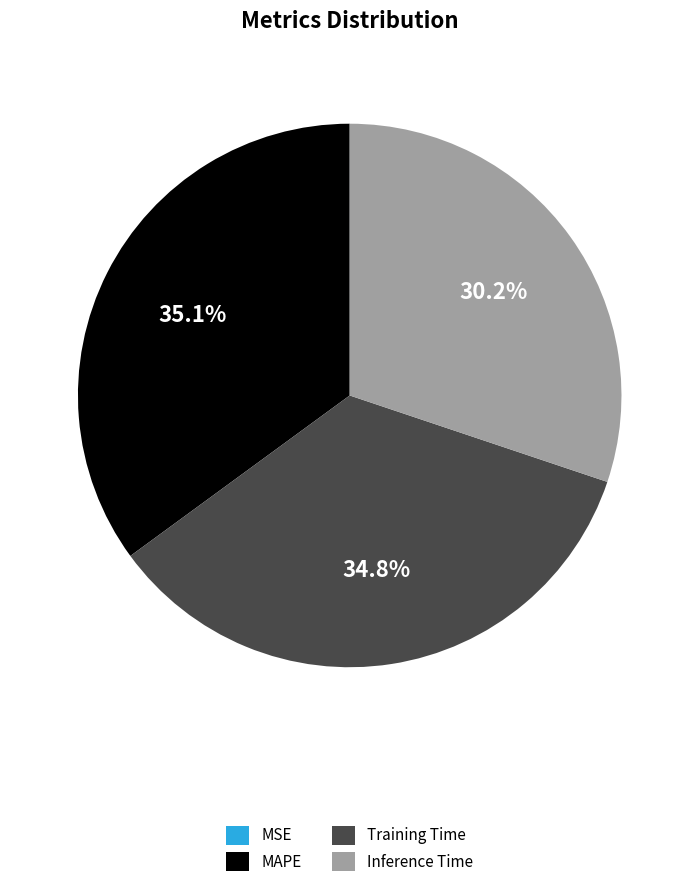

What portion of the pie excludes Inference Time?

69.8%